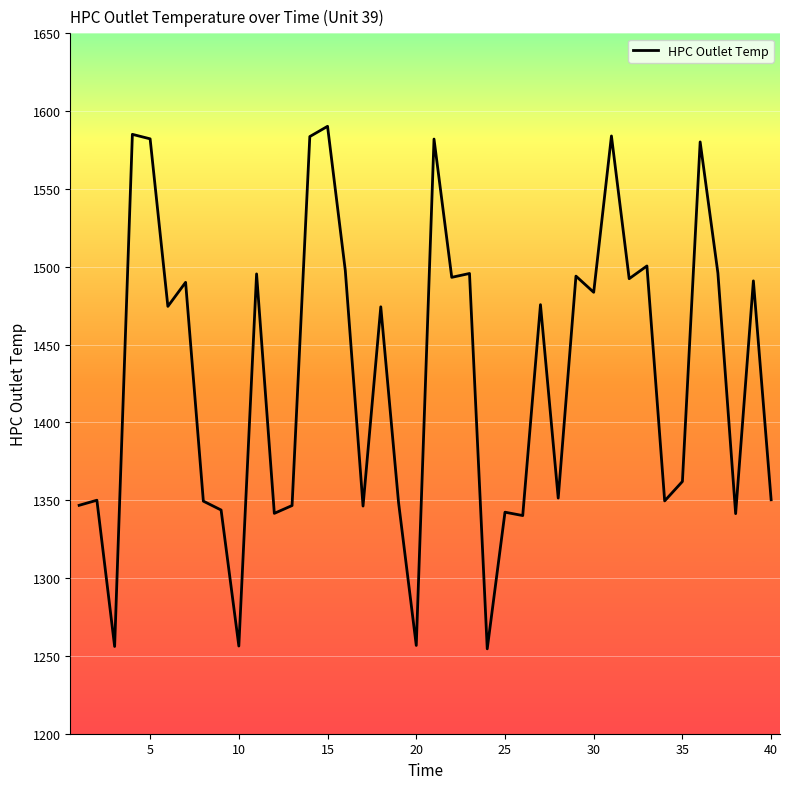

What is the minimum value shown in the chart?

1254.5